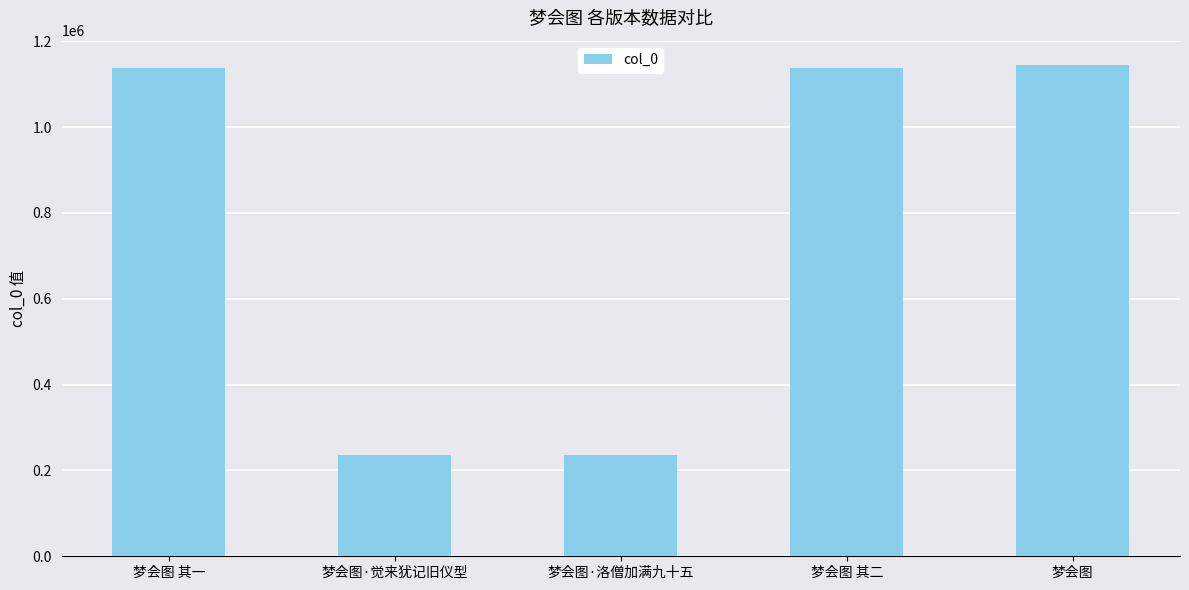

What is the average value?

778477